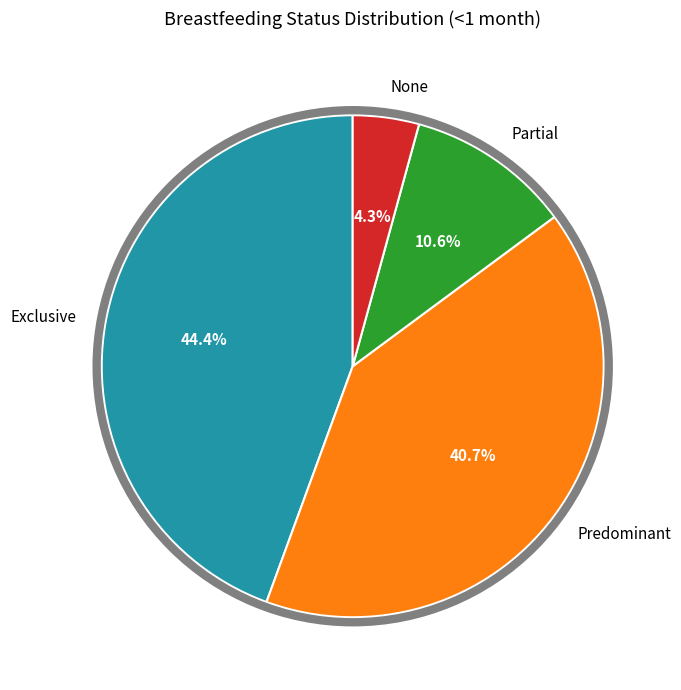

What percentage is NOT represented by None?

95.7%